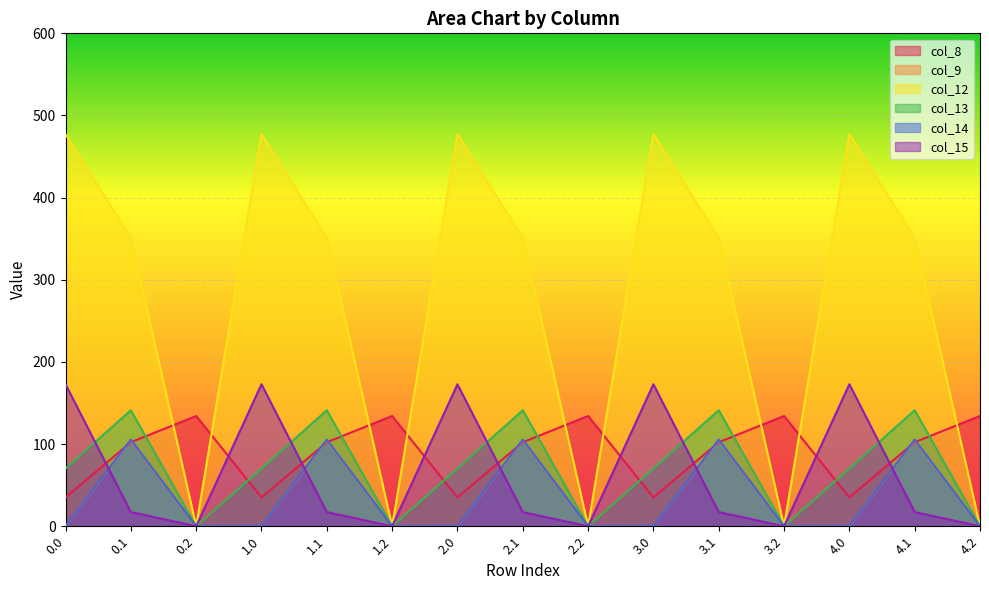

What is the sum of all col_15 values?

950.5